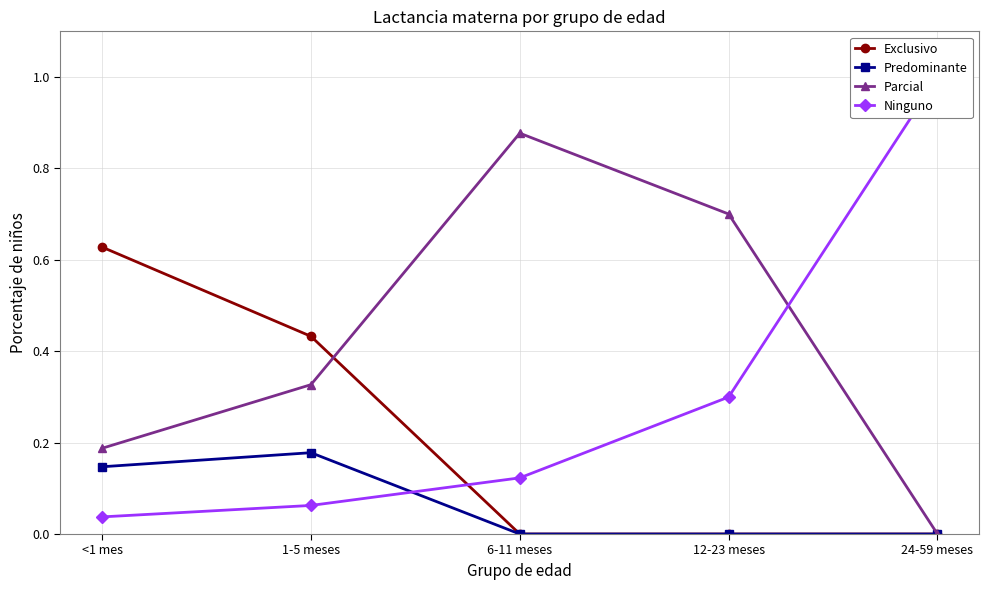

What is the difference between the second highest and second lowest values in the Parcial series?

0.5